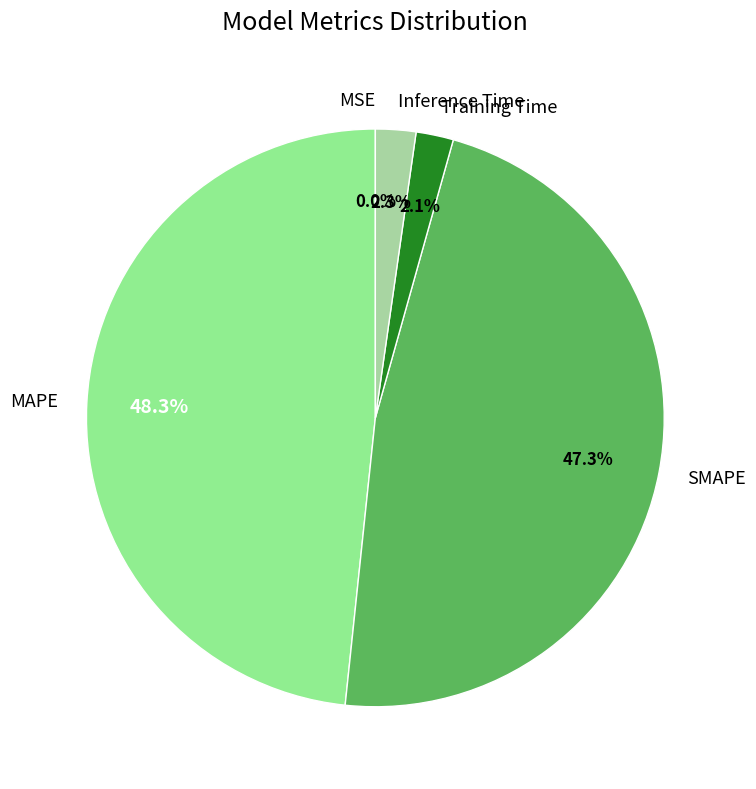

What is the largest slice in the pie chart?

MAPE